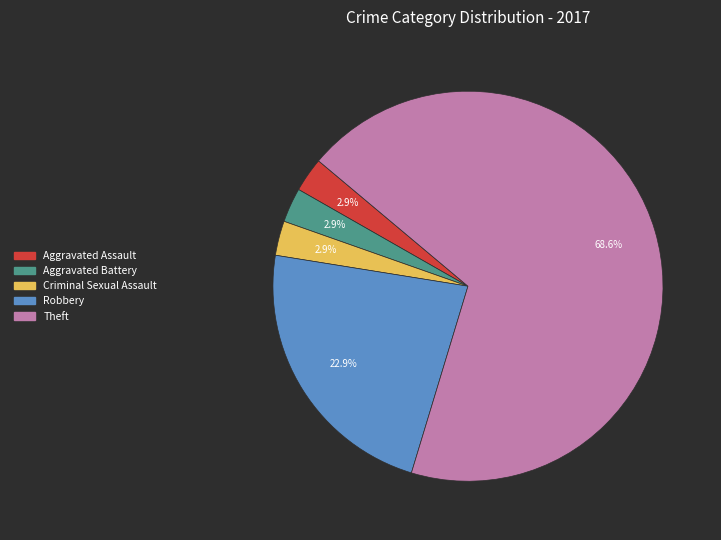

To the nearest percent, what portion does Criminal Sexual Assault represent?

3%